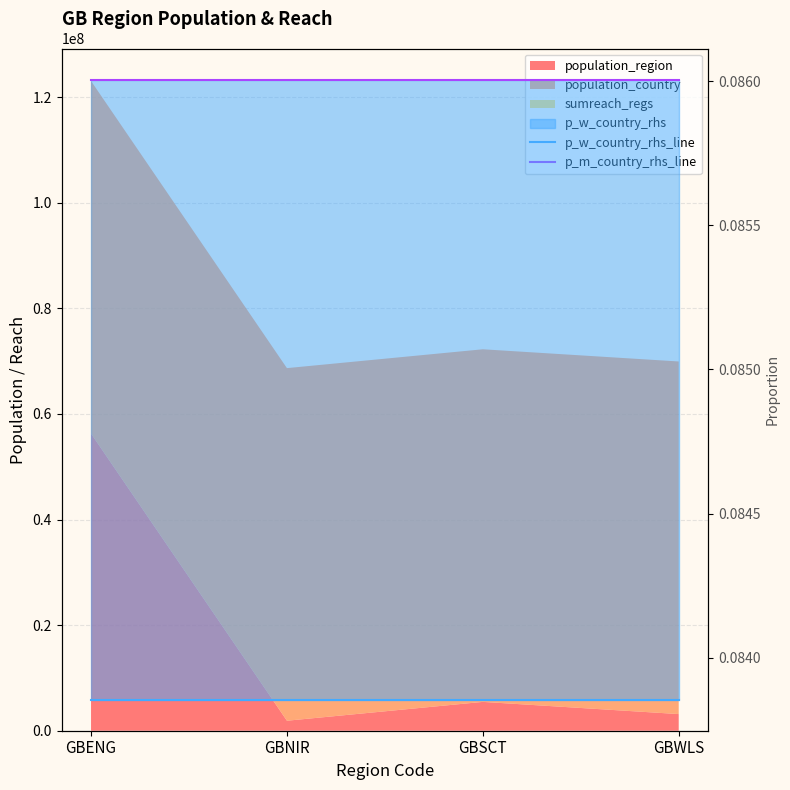

What is the average value of the p_m_country_rhs_line series?

0.1